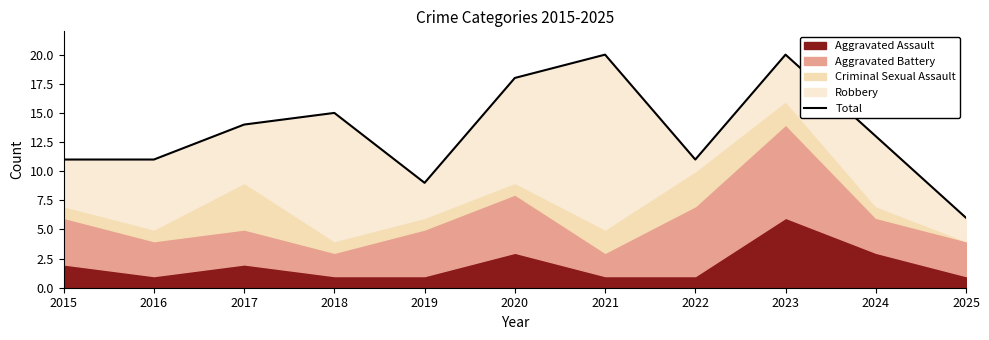

Rank the categories by value from highest to lowest.

2021, 2023, 2020, 2018, 2017, 2024, 2015, 2016, 2022, 2019, 2025